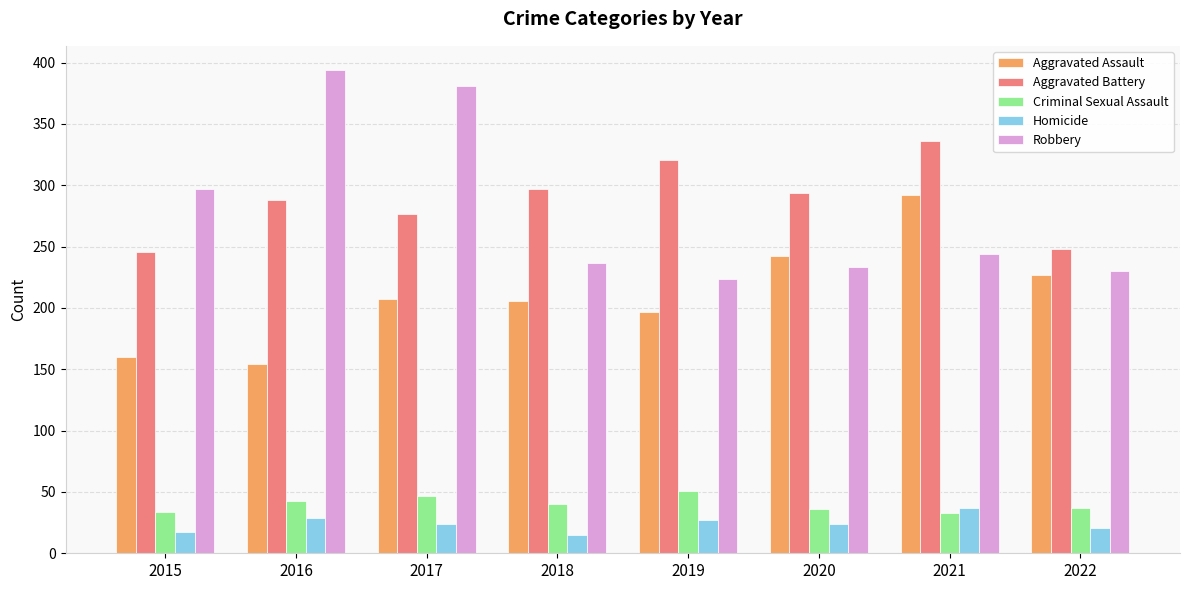

The value of Robbery at 2019 is 224. True or false?

True